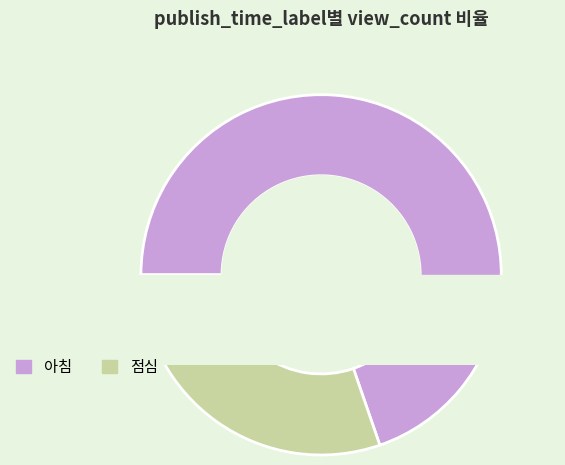

Is it true that 아침 is 70% of the pie?

True